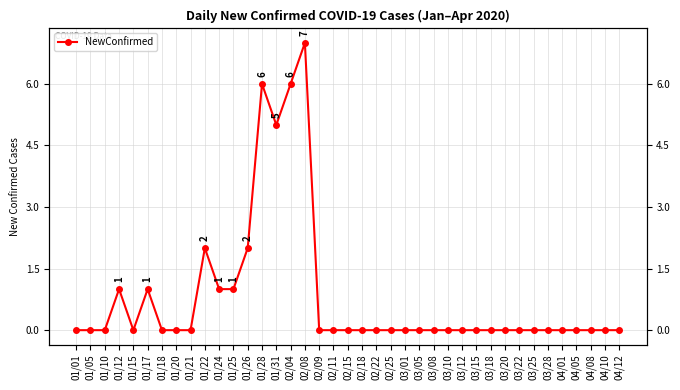

What is the maximum value shown in the chart?

7